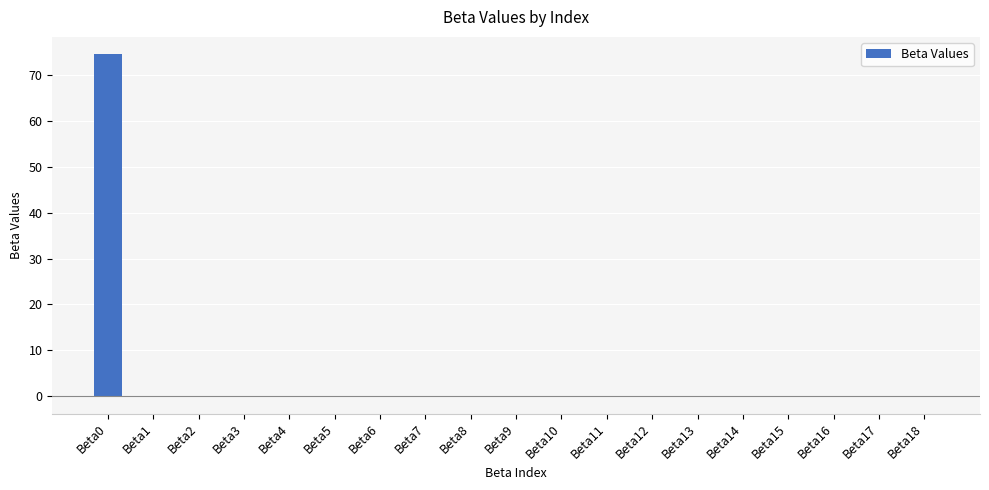

True or false: the data shows 0.0 at Beta16.

True